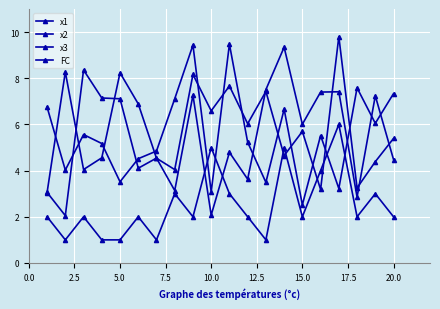

Reading right to left, list all the values displayed in this chart.

x1: 7.3	6.0	7.6	3.2	5.5	2.5	6.7	3.5	5.2	9.5	3.1	9.4	7.1	4.8	4.5	3.5	5.2	5.6	4.0	6.8
x2: 5.4	4.4	3.2	9.8	3.2	5.7	4.6	7.4	6.0	7.7	6.6	8.2	4.0	4.5	6.9	8.2	4.6	4.0	8.3	3.0
x3: 4.5	7.2	2.9	7.4	7.4	6.0	9.3	7.5	3.6	4.8	2.1	7.3	3.1	4.5	4.1	7.1	7.1	8.4	2.0	3.1
FC: 2.0	3.0	2.0	6.0	4.0	2.0	5.0	1.0	2.0	3.0	5.0	2.0	3.0	1.0	2.0	1.0	1.0	2.0	1.0	2.0